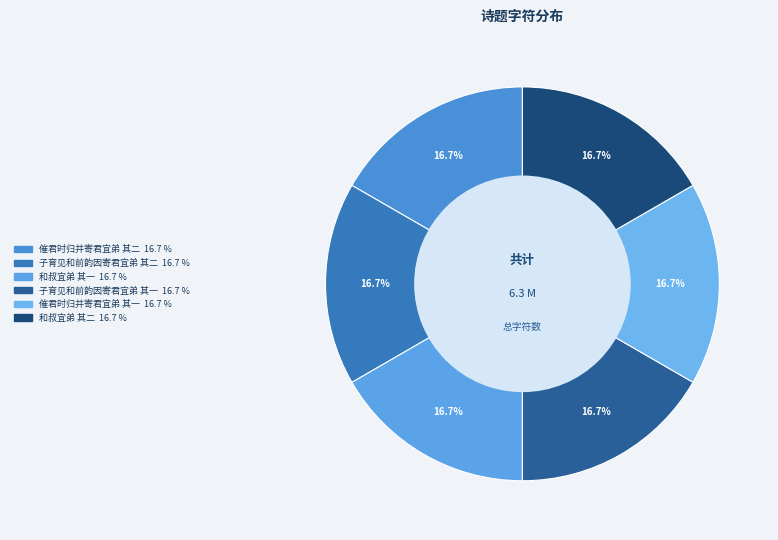

Combined, what portion of the pie is 和叔宜弟 其一 and 催君时归并寄君宜弟 其二?

33.3%